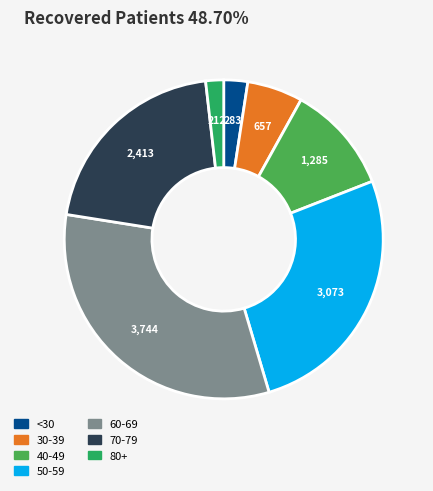

Does any single category account for the majority?

No